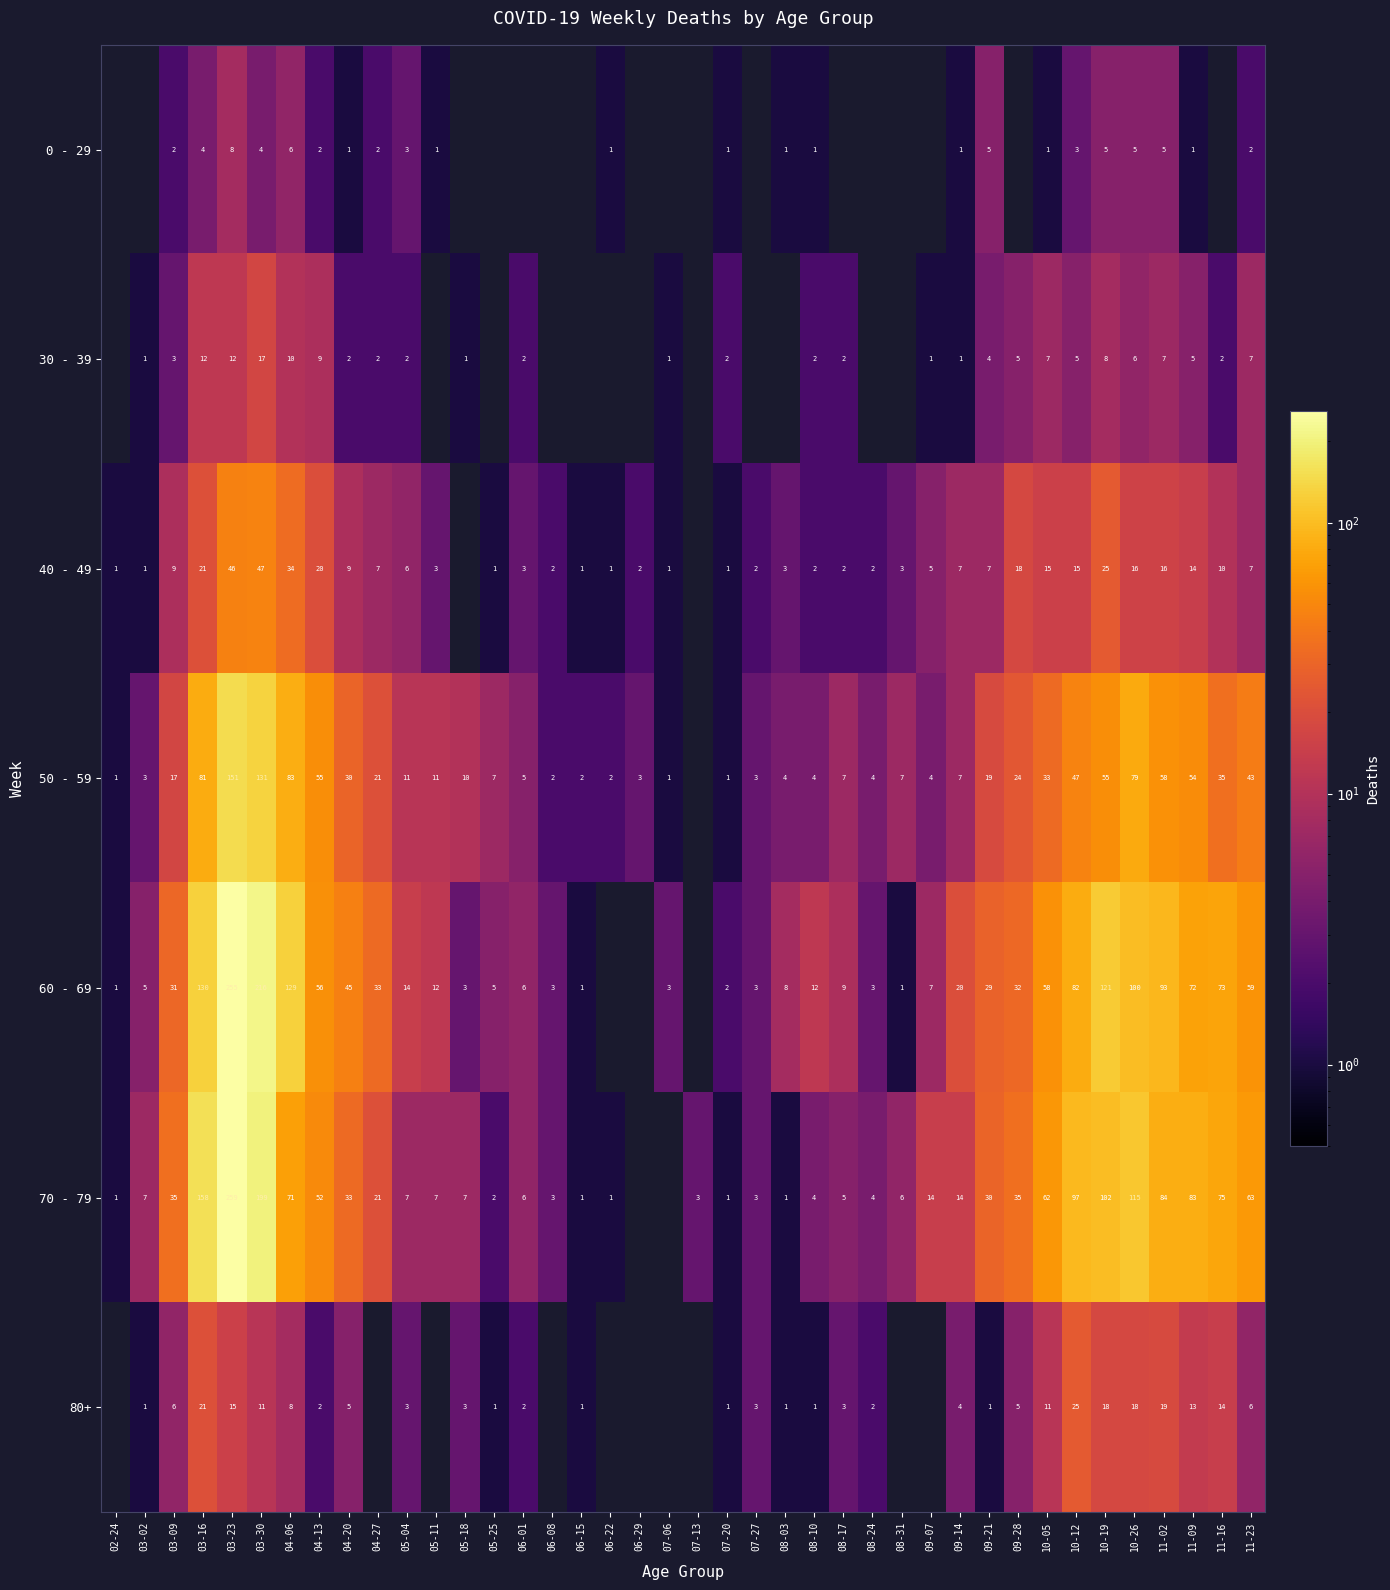

The value of 30 - 39 at 11-09 is 7. True or false?

False